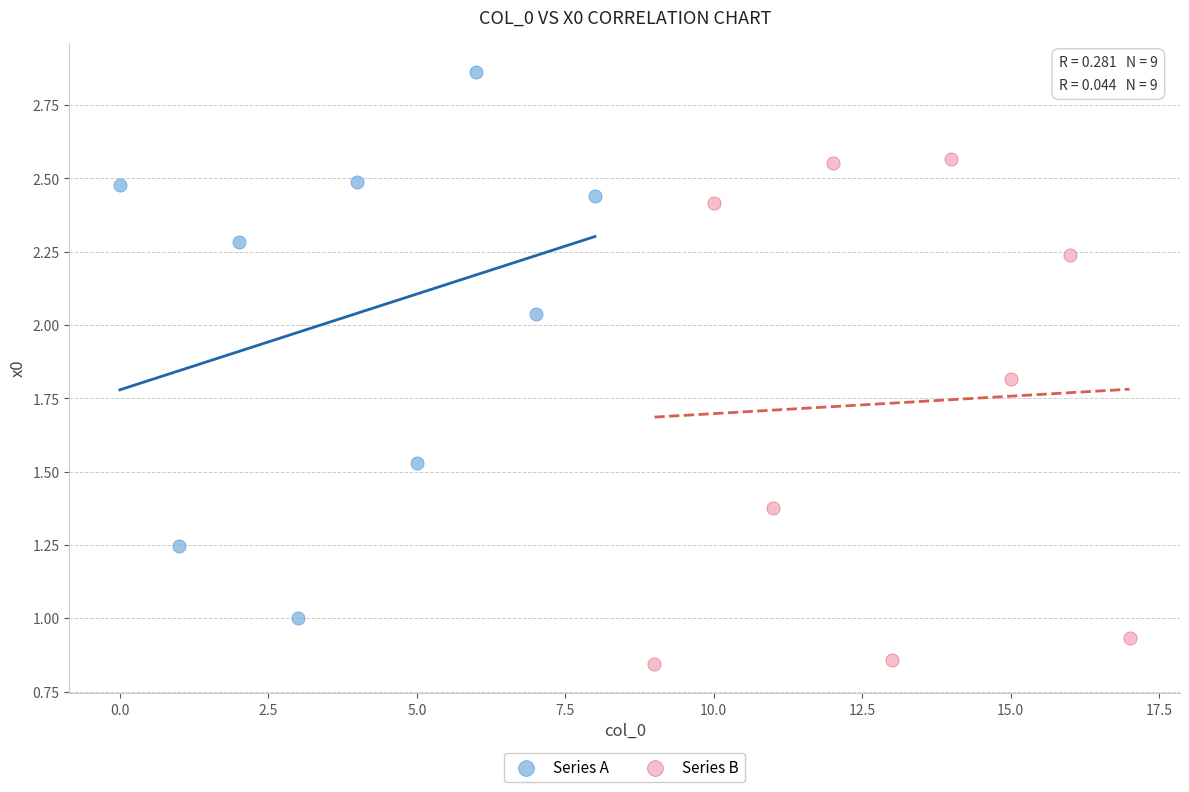

Which series contains the lowest Y value?

Series B